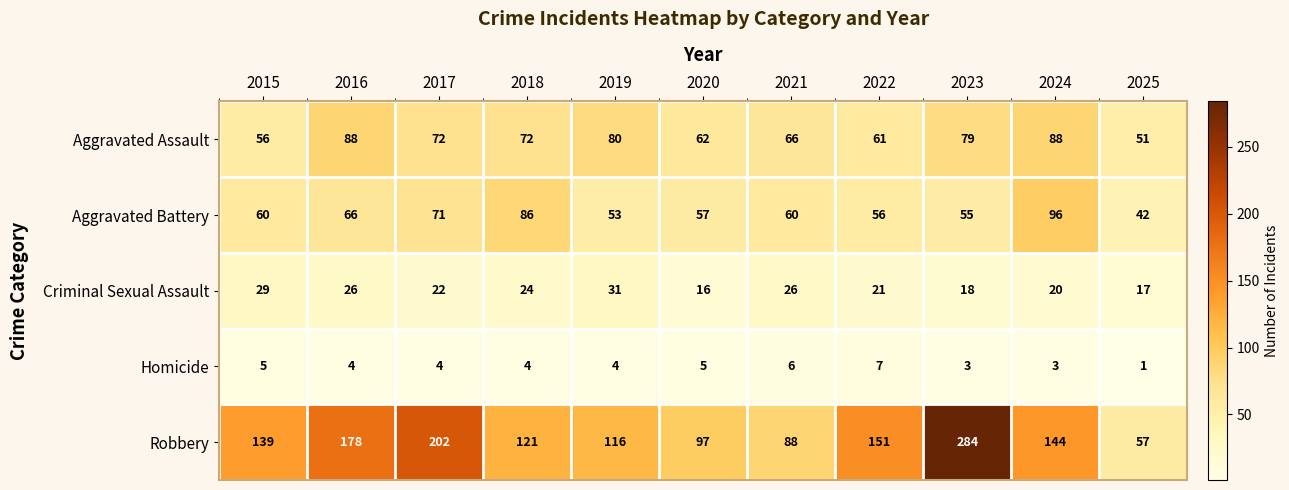

Which series changed the most between 2017 and 2019?

Robbery